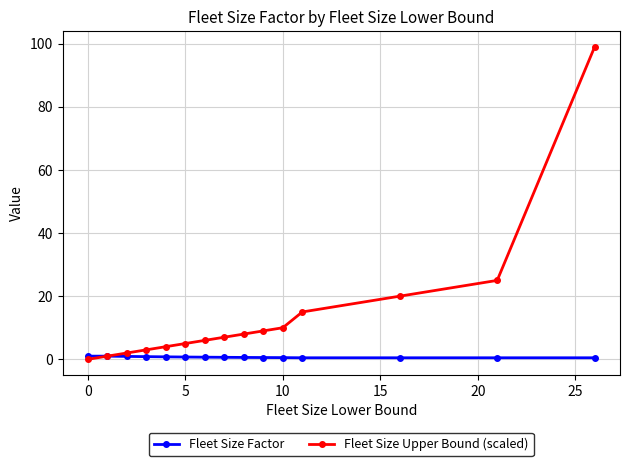

List the series in order of their peak value, lowest first.

Fleet Size Factor, Fleet Size Upper Bound (scaled)